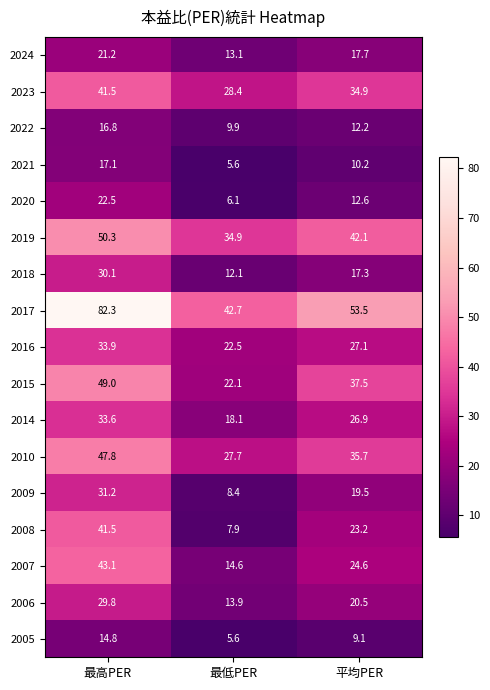

Is it true that 2021 equals 7.7 at 最低PER?

False